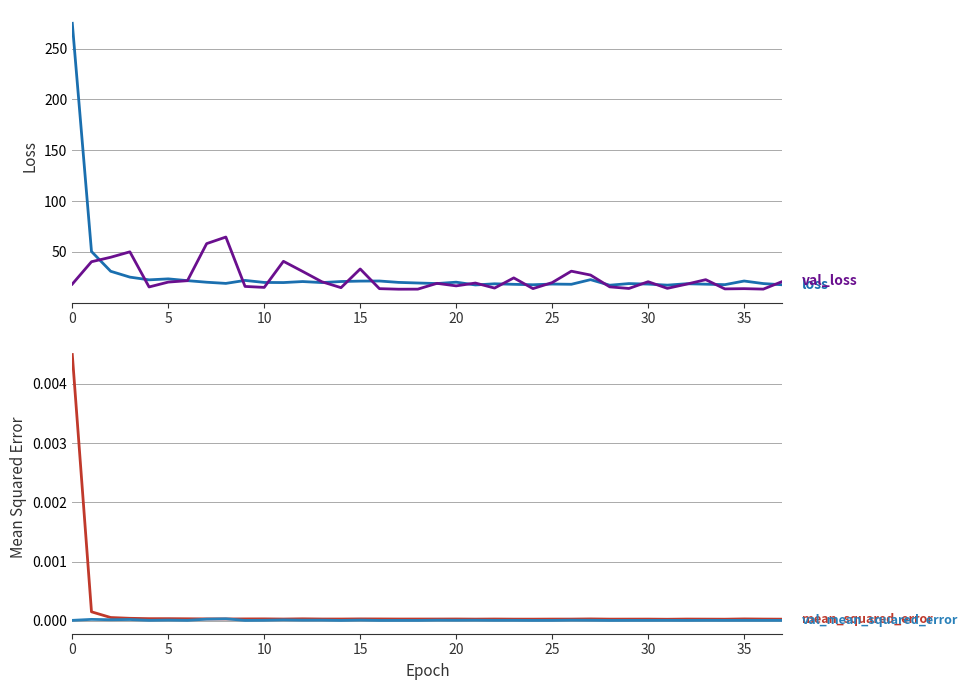

What is the sum of all loss values?

1047.2